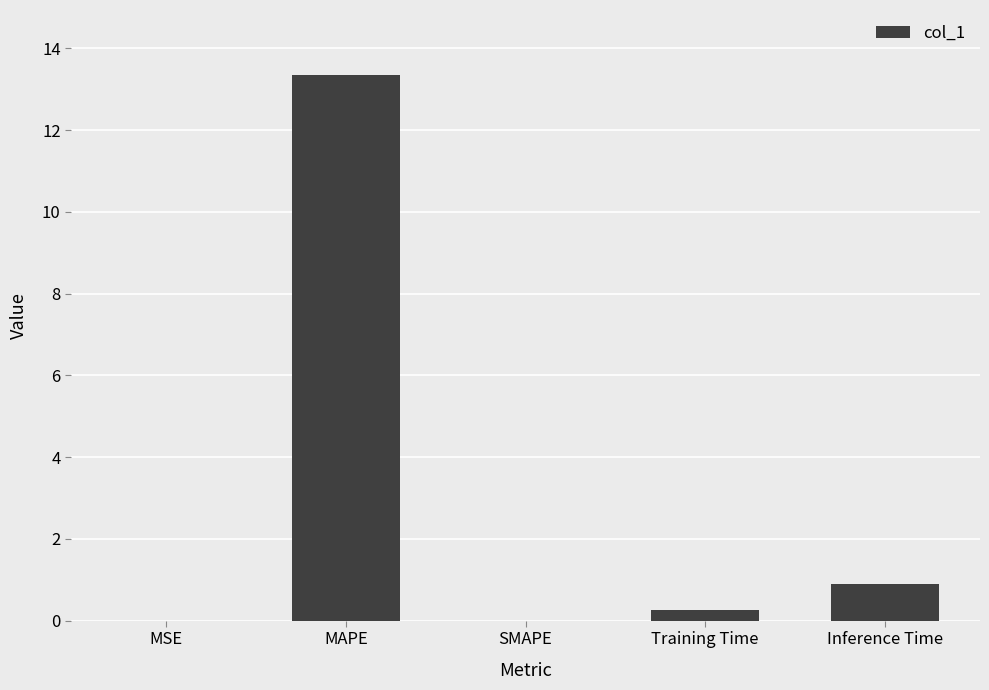

Which label corresponds to the largest value in the chart?

MAPE